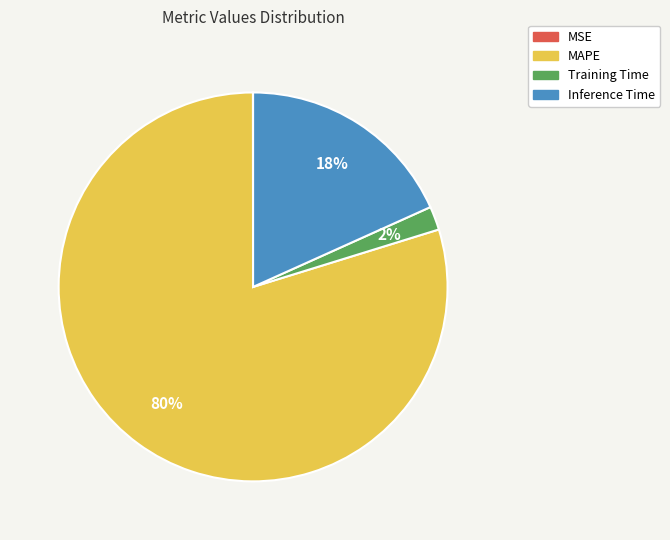

Which slice represents more than half of the pie?

MAPE